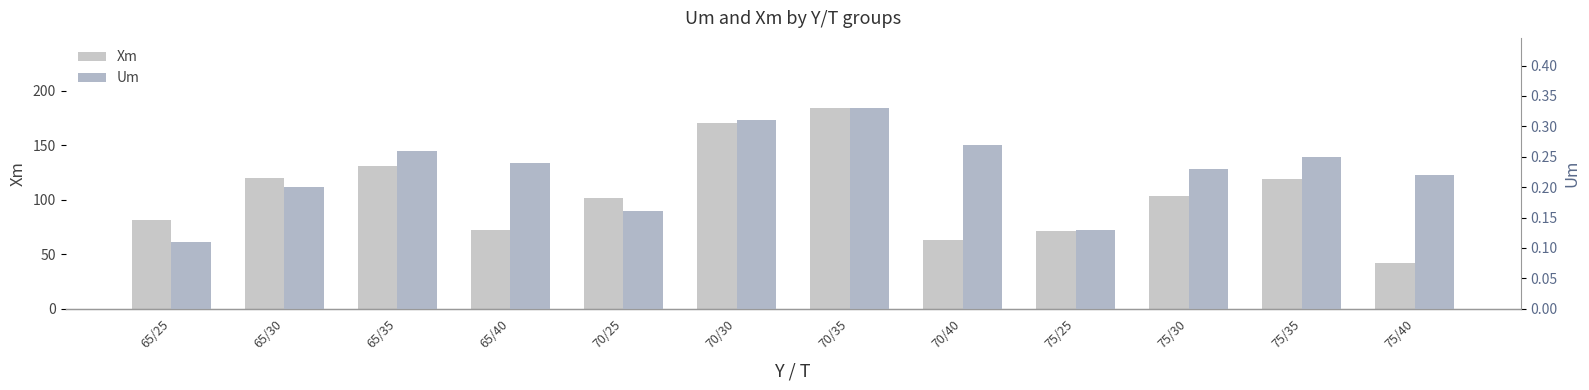

What is the sum of the Xm values at 75/25 and 75/40?

113.0